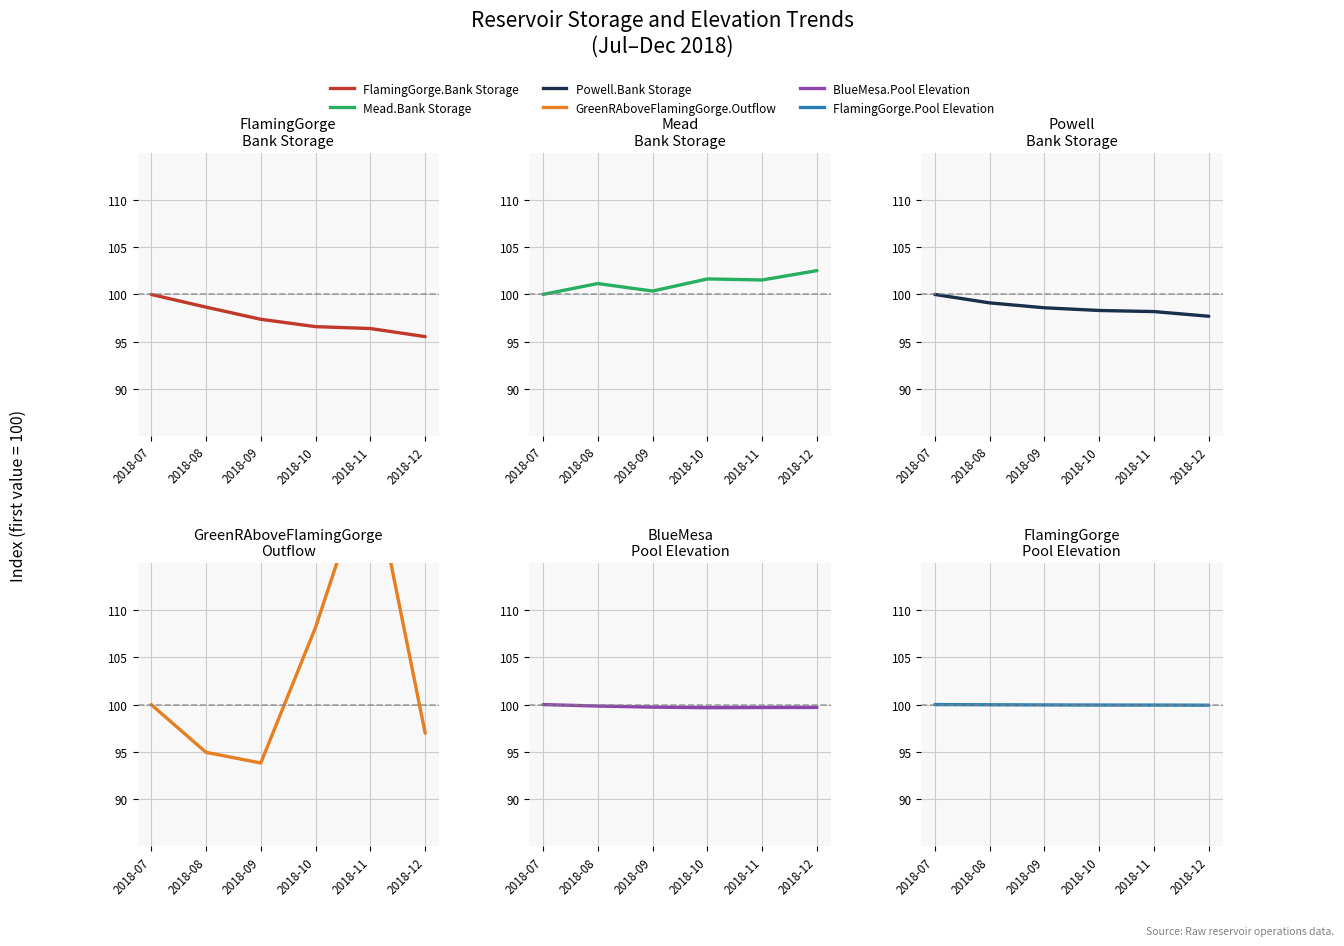

At which label does GreenRAboveFlamingGorge.Outflow first exceed 100?

2018-10